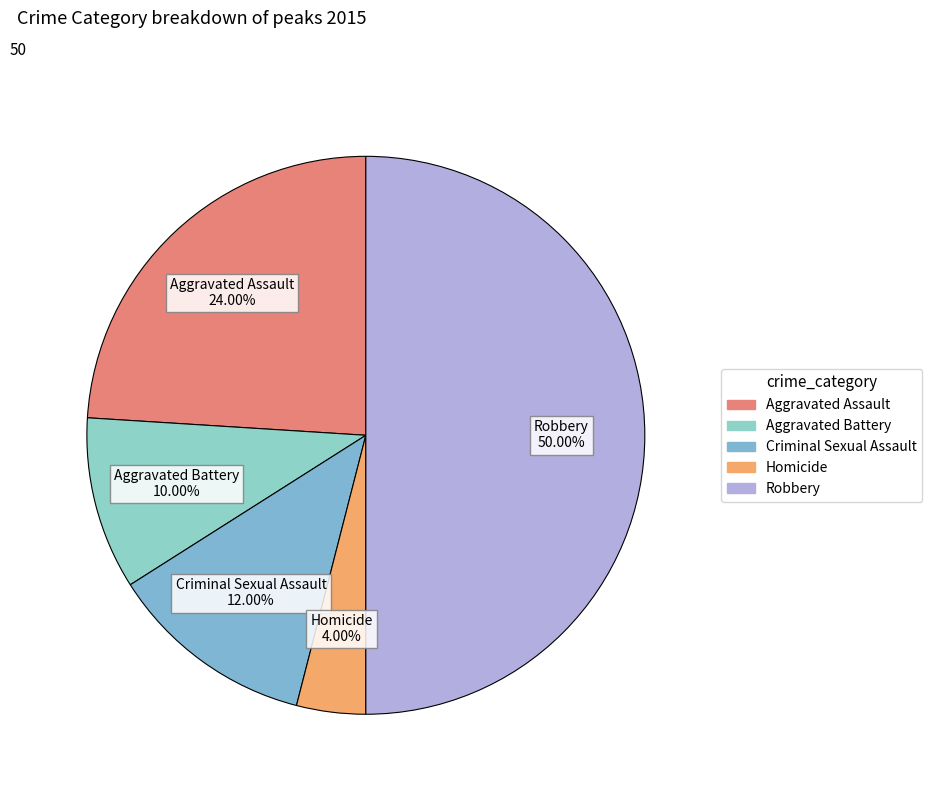

The Criminal Sexual Assault slice represents 12% of the pie. True or false?

True